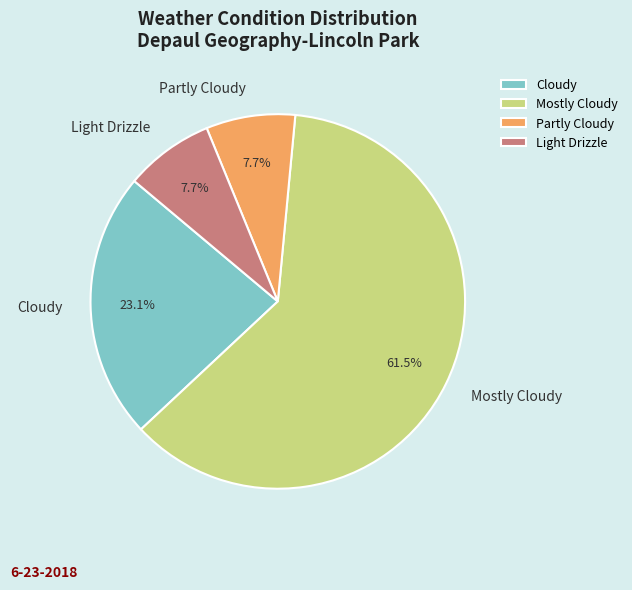

Which slice is the largest?

Mostly Cloudy